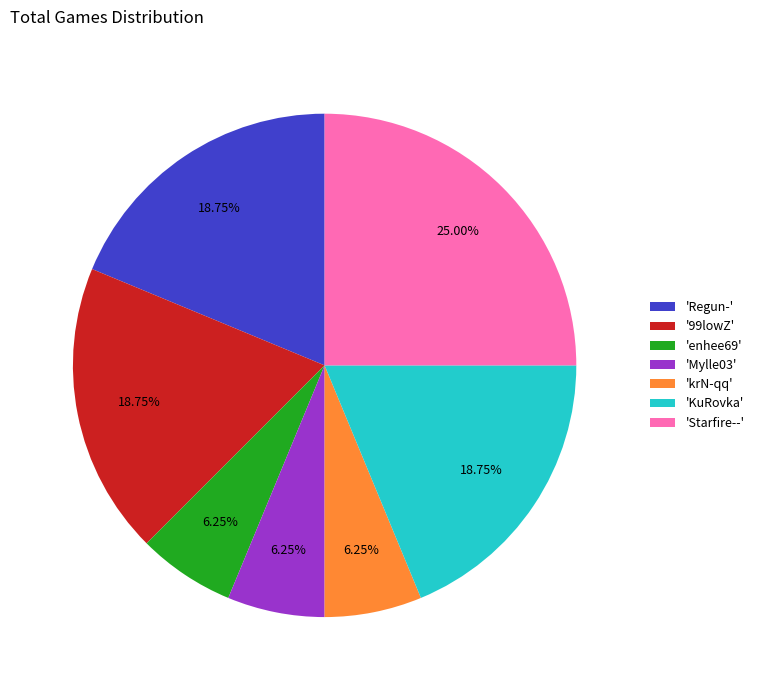

How many slices are in this pie chart?

7